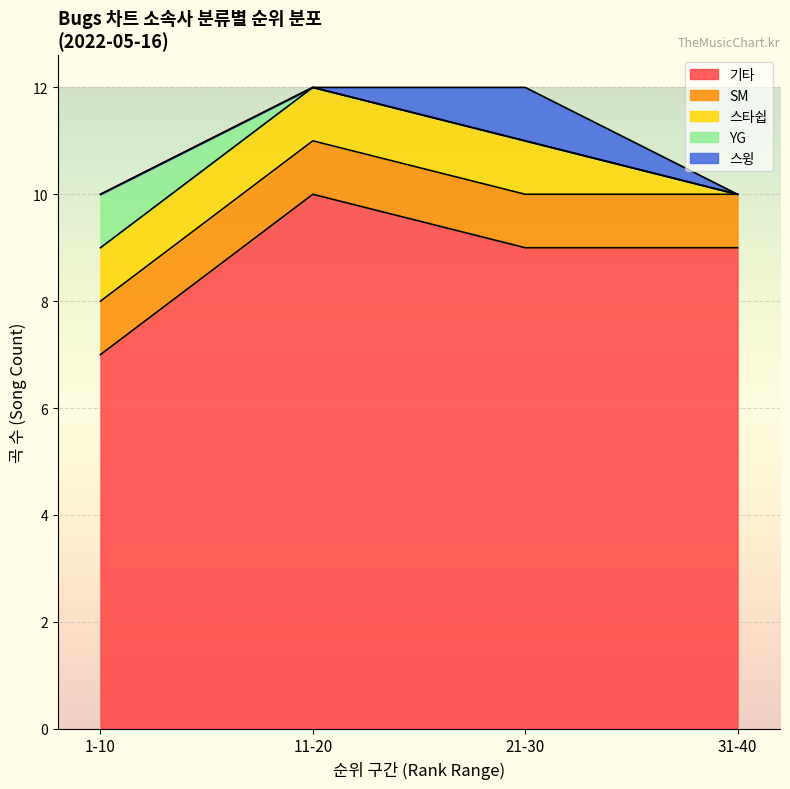

What is the total value across all series at 11-20?

12